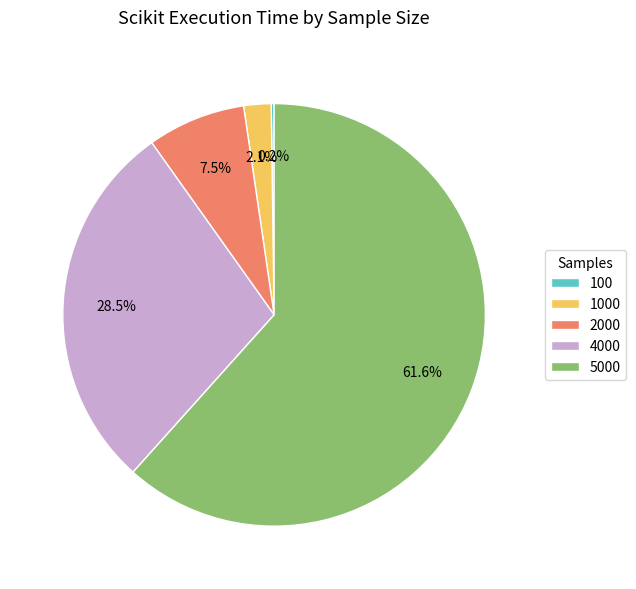

Between 5000 and 4000, which is larger?

5000